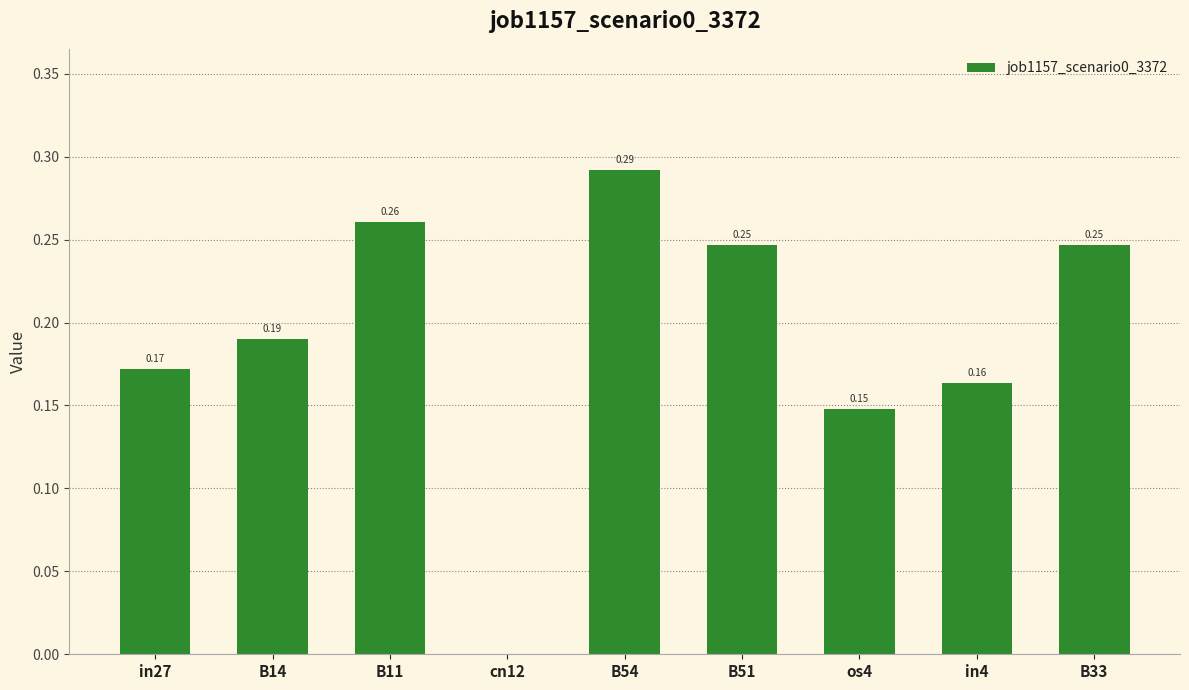

What is the change in value from B14 to B11?

+0.1